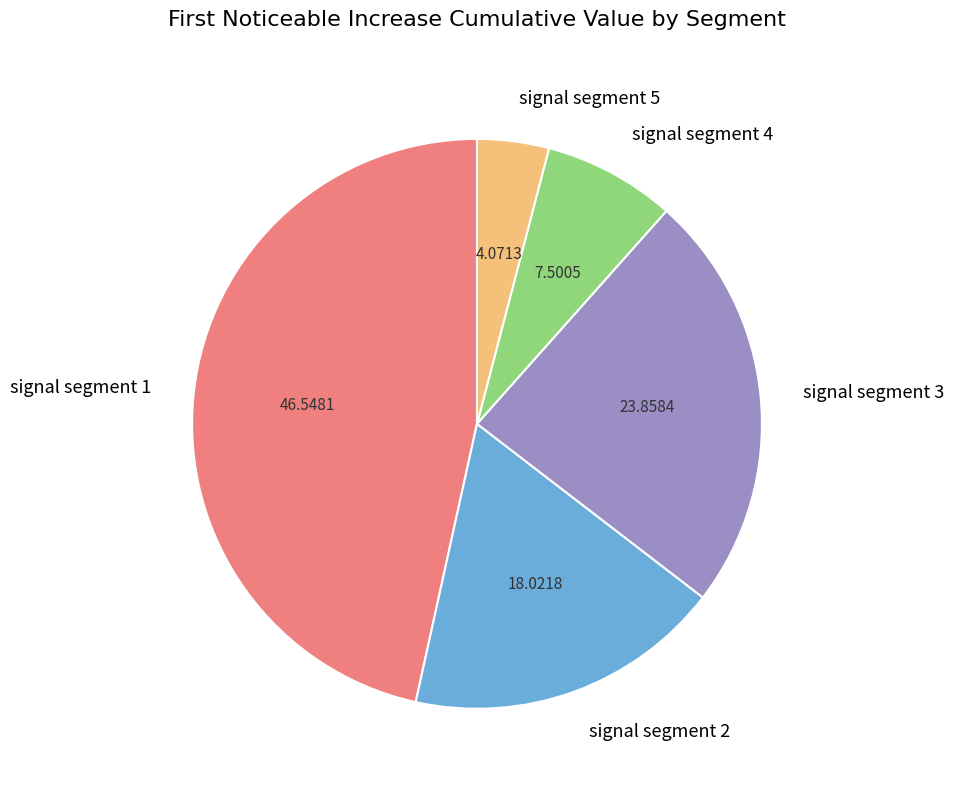

Rank the categories by value from highest to lowest.

signal segment 1, signal segment 3, signal segment 2, signal segment 4, signal segment 5